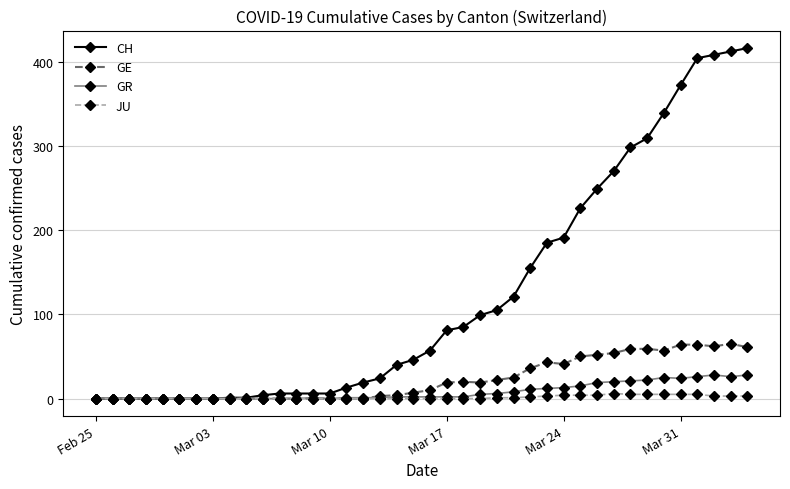

List the series in order of their peak value, lowest first.

JU, GR, GE, CH